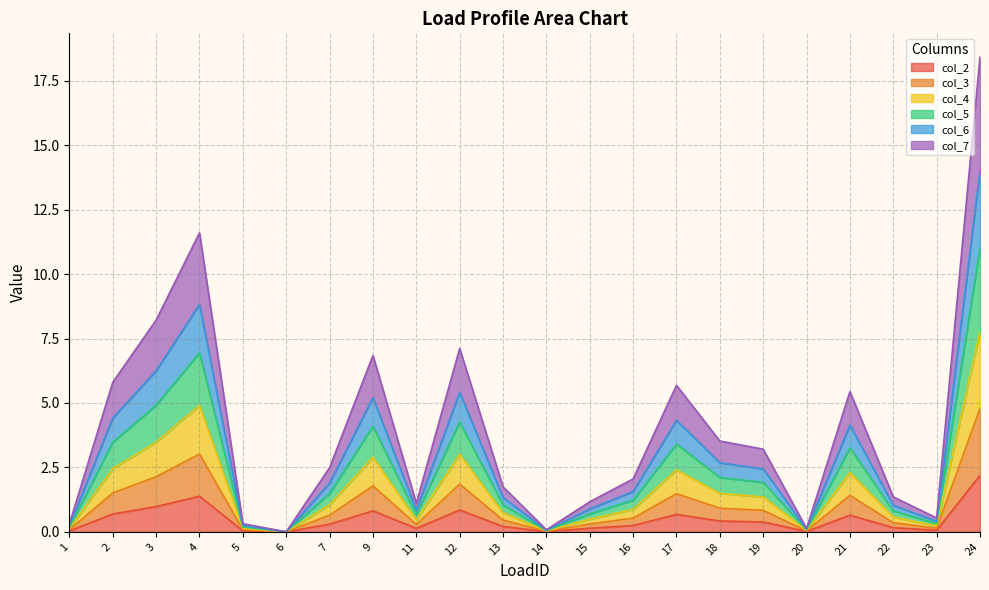

Where is the first local minimum for col_3?

6